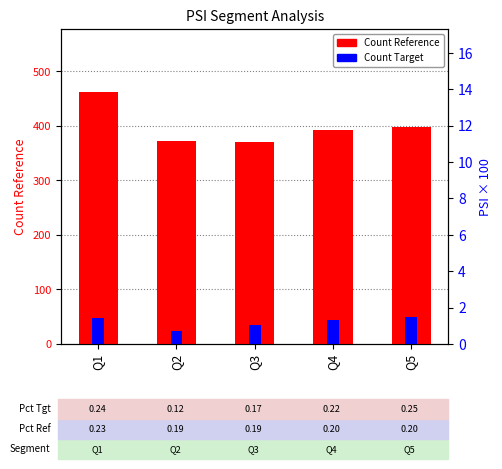

Reading right to left, extract all data points from this chart.

Count Reference: Q5=397	Q4=393	Q3=370	Q2=372	Q1=462
Count Target: Q5=50	Q4=44	Q3=35	Q2=23	Q1=48